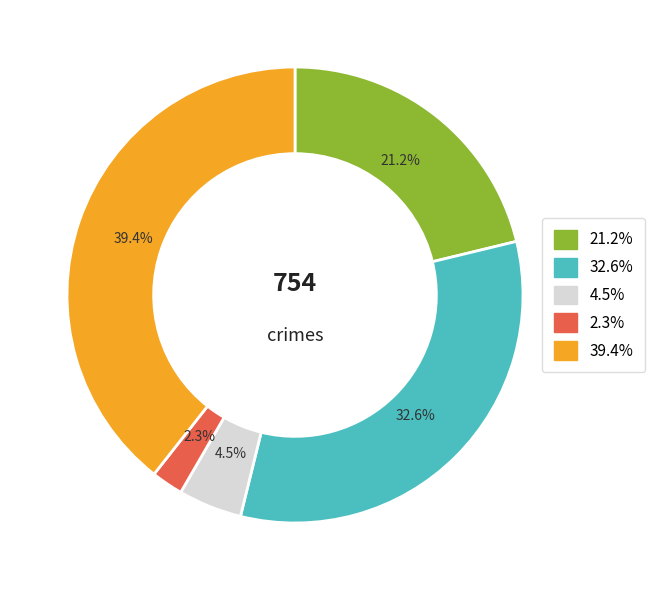

Does any single category account for the majority?

No